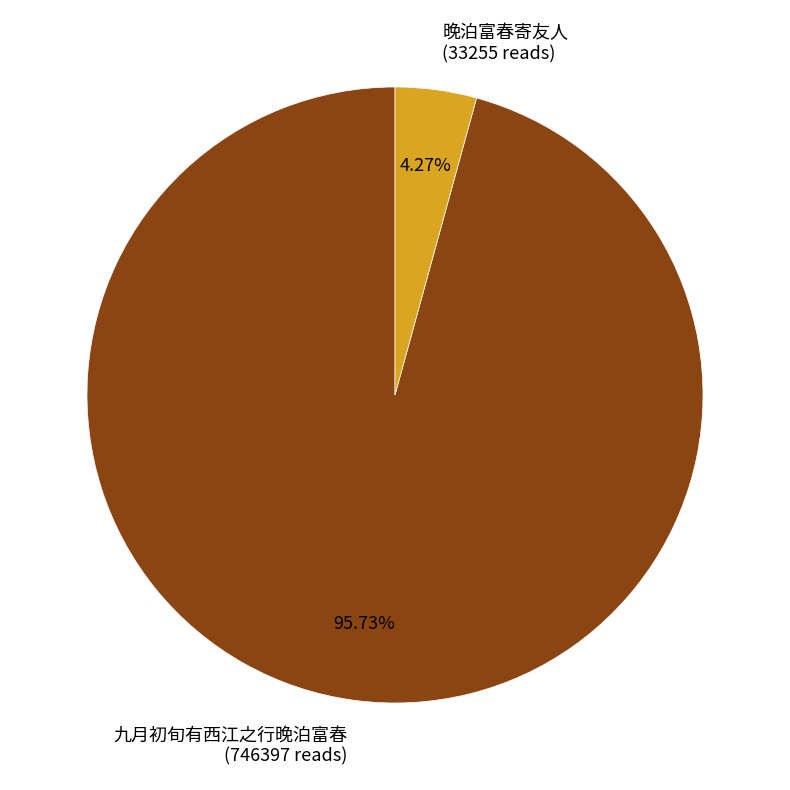

Which category has the biggest portion of the pie?

九月初旬有西江之行晚泊富春